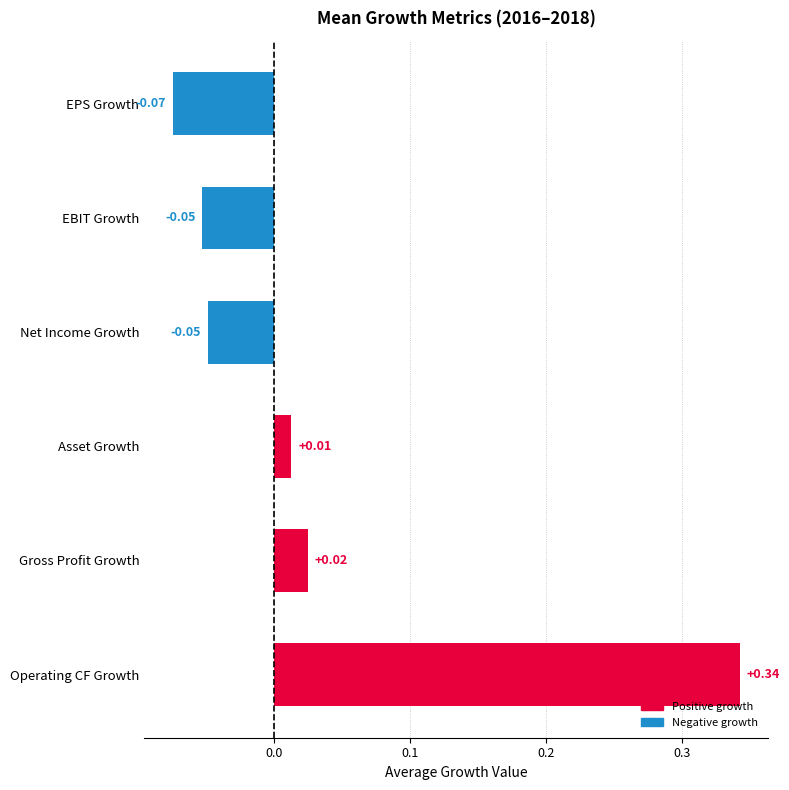

Where is the data nearest to the value 0?

Asset Growth